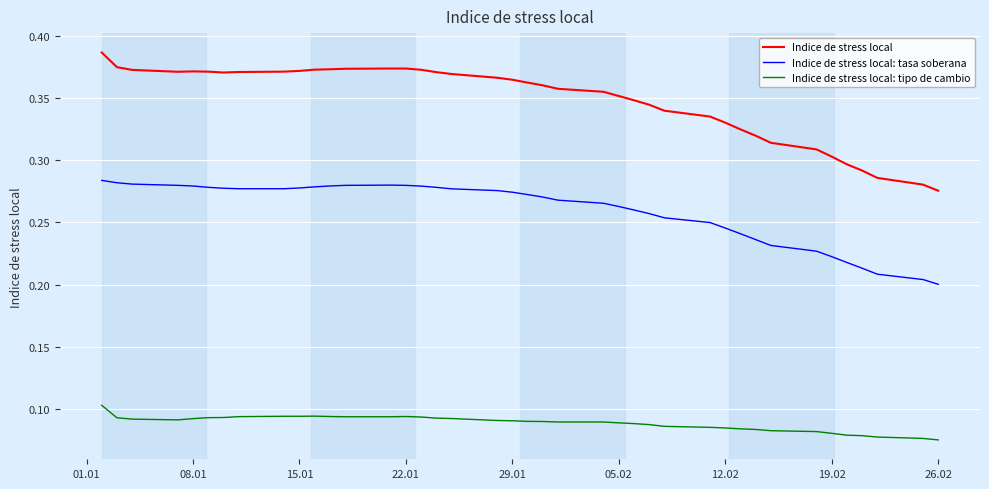

Which series has the largest total across all categories?

Indice de stress local